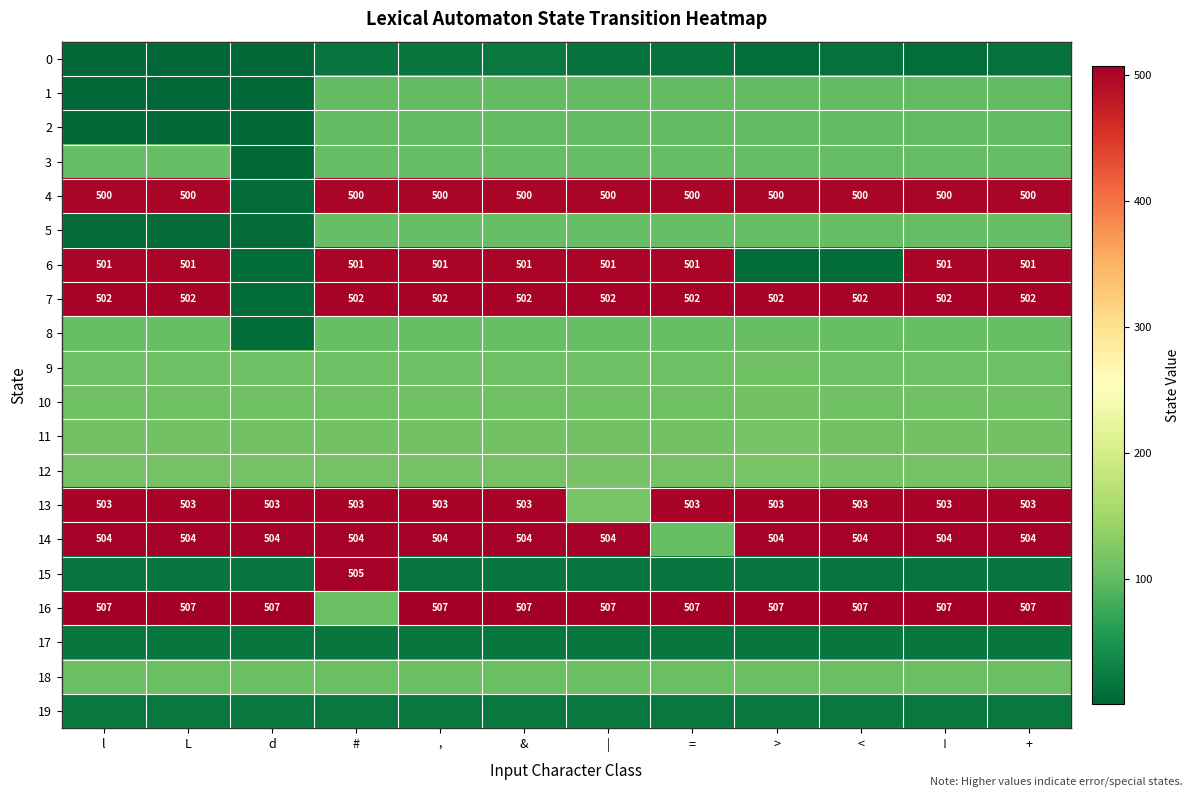

Which label corresponds to the smallest value in the chart?

l